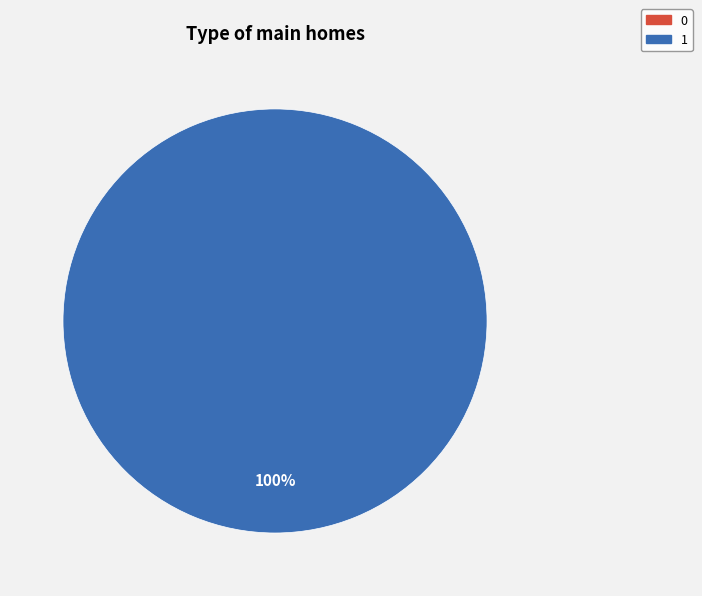

How many segments does this pie chart have?

2